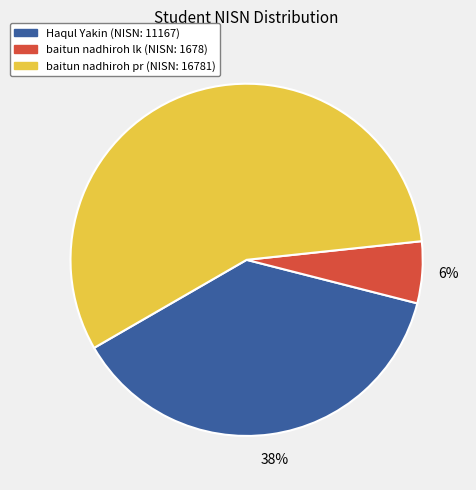

Is there a majority slice in this chart?

Yes